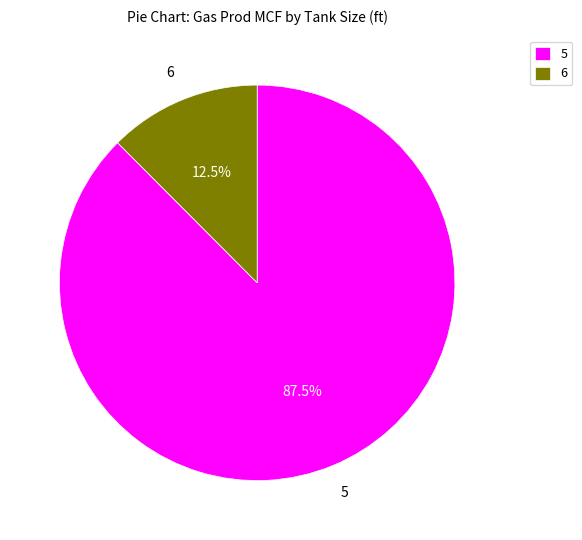

Does 5 account for over 50% of the chart?

Yes